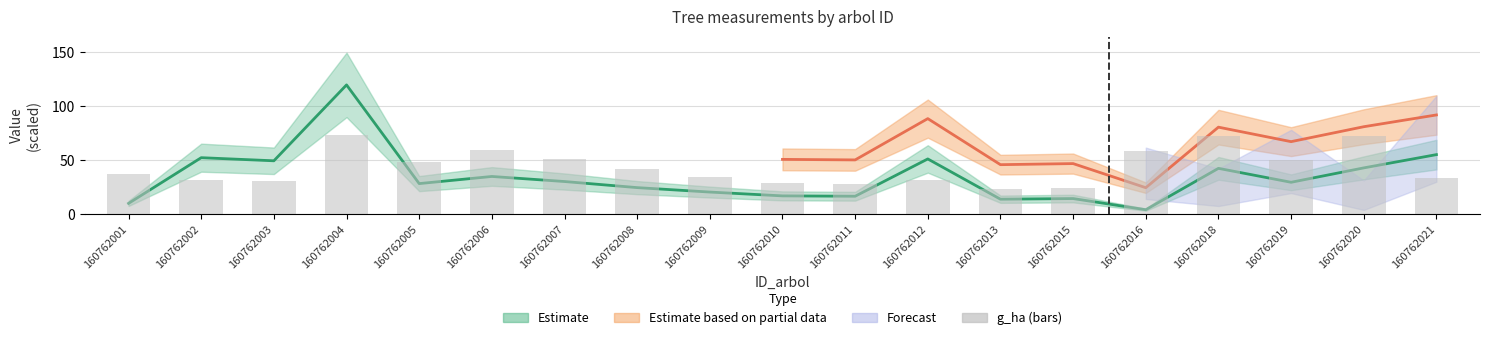

What is the difference between the second highest and second lowest values?

48.0